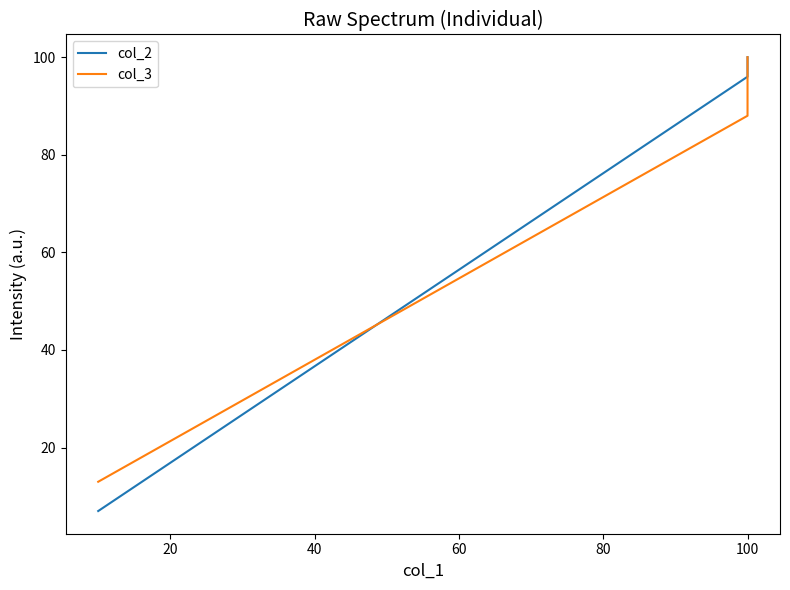

What are all the series names shown in the legend?

col_2, col_3